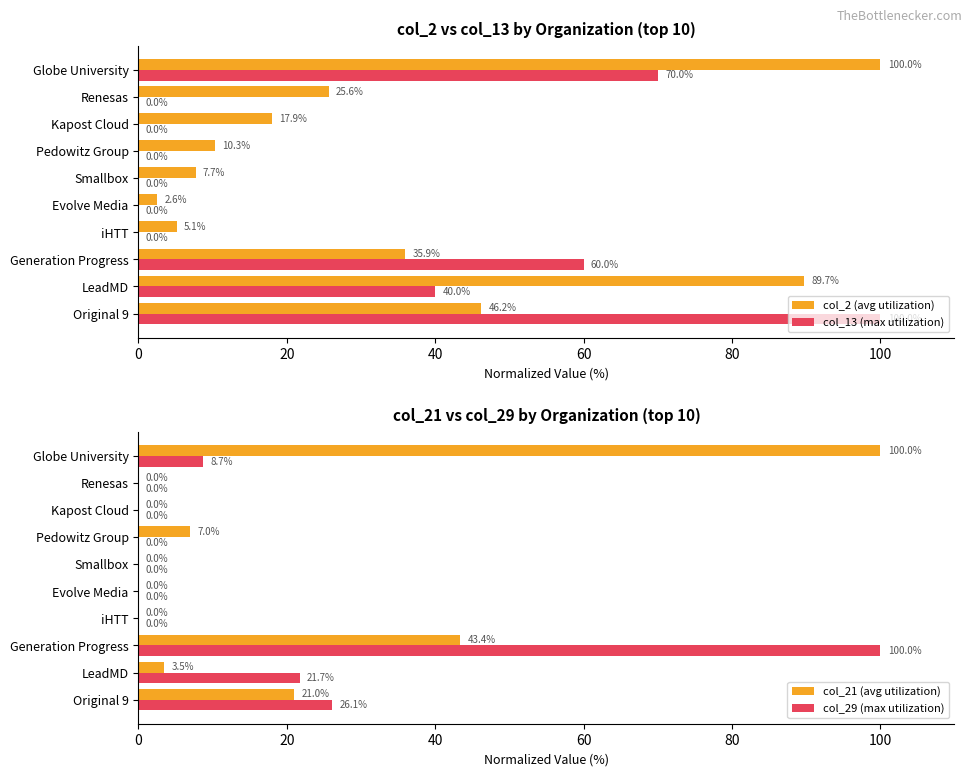

How many bars are there in each group?

4